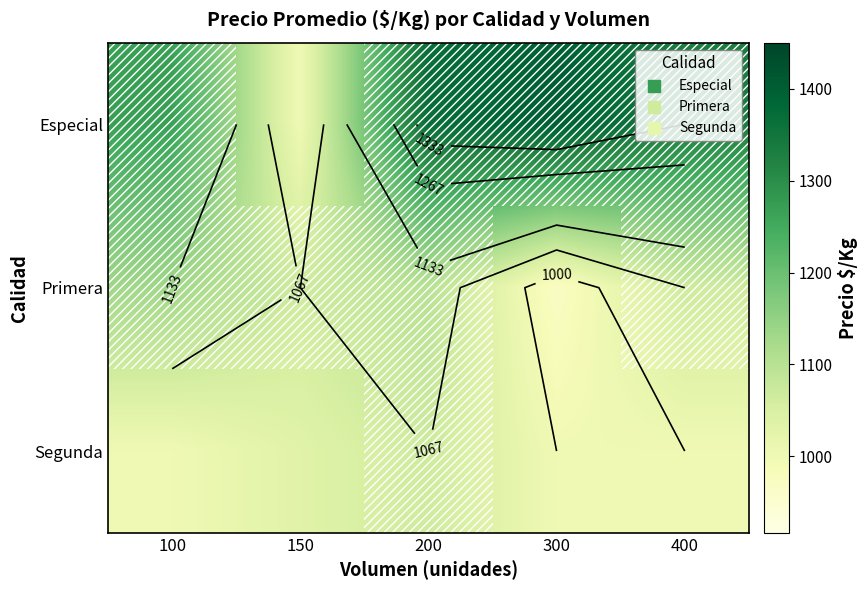

True or false: Segunda has a value of 1000 at 400.

True